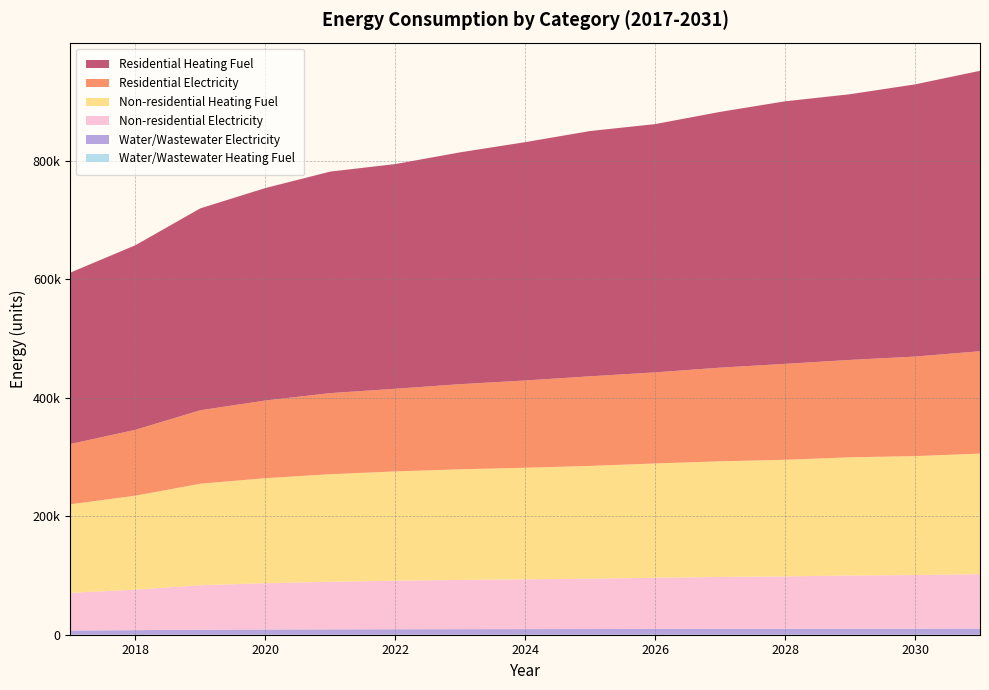

Reading right to left, list all the values displayed in this chart.

Non-residential Heating Fuel: 203326.0	200715.1	199409.7	196798.8	195167.0	192882.5	190271.6	188313.5	186681.7	184397.2	181460.0	177217.3	171342.9	158614.9	149476.9
Residential Heating Fuel: 473226.0	459380.2	448376.4	443084.4	431627.5	419019.2	413923.5	402209.6	391255.2	379223.1	373821.3	358543.4	340705.8	311477.6	289268.3
Water/Wastewater Electricity: 10392.7	10237.1	10159.2	10003.6	9906.3	9770.1	9614.5	9497.8	9400.5	9264.3	9089.2	8836.3	8486.1	7727.3	7182.5
Non-residential Electricity: 91873.3	90497.4	89809.4	88433.5	87573.5	86369.6	84993.6	83961.7	83101.8	81897.8	80349.9	78114.0	75018.2	68310.5	63494.8
Residential Electricity: 172822.7	167934.0	164374.4	161856.1	158056.0	153687.6	151239.2	147268.6	143647.8	139484.8	136848.5	131054.8	123953.8	111134.2	101685.4
Water/Wastewater Heating Fuel: 0.0	0.0	0.0	0.0	0.0	0.0	0.0	0.0	0.0	0.0	0.0	0.0	0.0	0.0	0.0